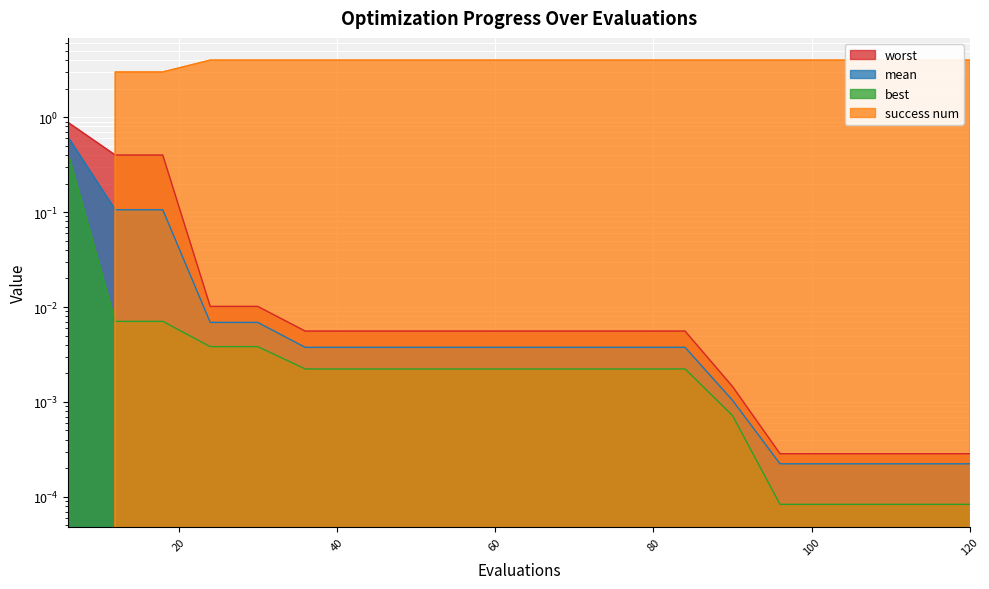

Between 12 and 54, which series saw the biggest shift?

success num